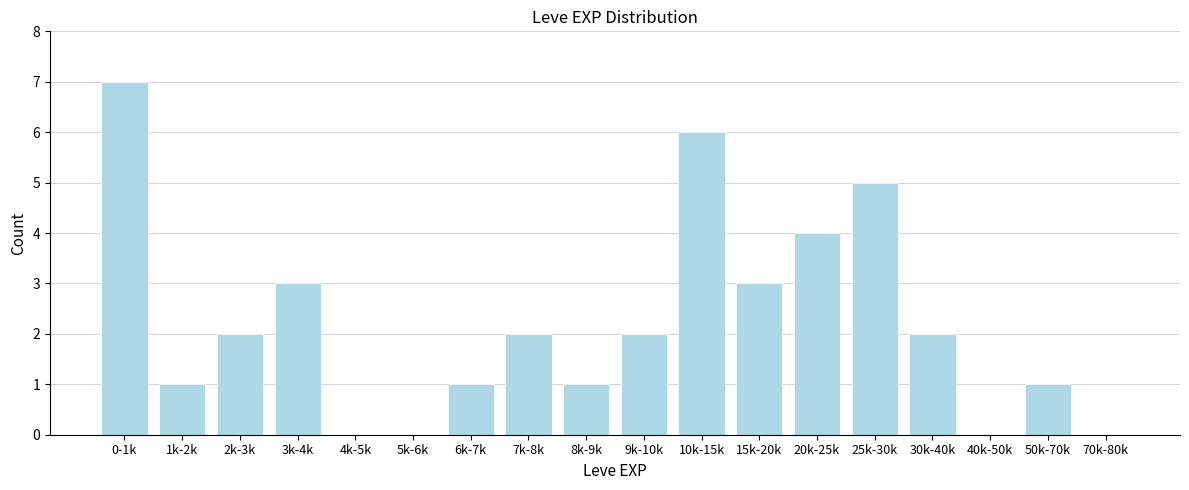

Reading left to right, transcribe all the data shown in this chart.

0-1k=7	1k-2k=1	2k-3k=2	3k-4k=3	4k-5k=0	5k-6k=0	6k-7k=1	7k-8k=2	8k-9k=1	9k-10k=2	10k-15k=6	15k-20k=3	20k-25k=4	25k-30k=5	30k-40k=2	40k-50k=0	50k-70k=1	70k-80k=0